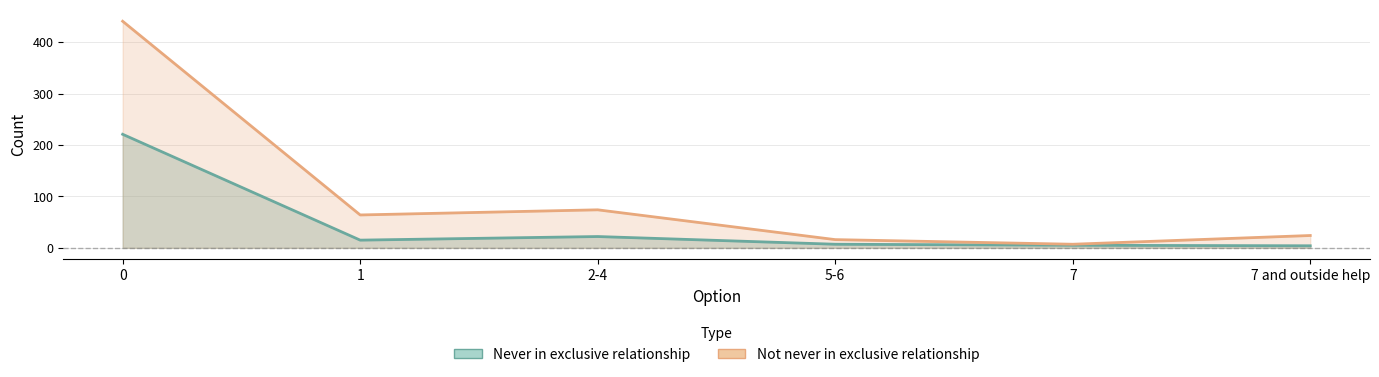

Reading right to left, what are all the values shown in this chart?

Never in exclusive relationship: 7 and outside help=4	7=5	5-6=7	2-4=22	1=15	0=221
Not never in exclusive relationship: 7 and outside help=24	7=7	5-6=16	2-4=74	1=64	0=441